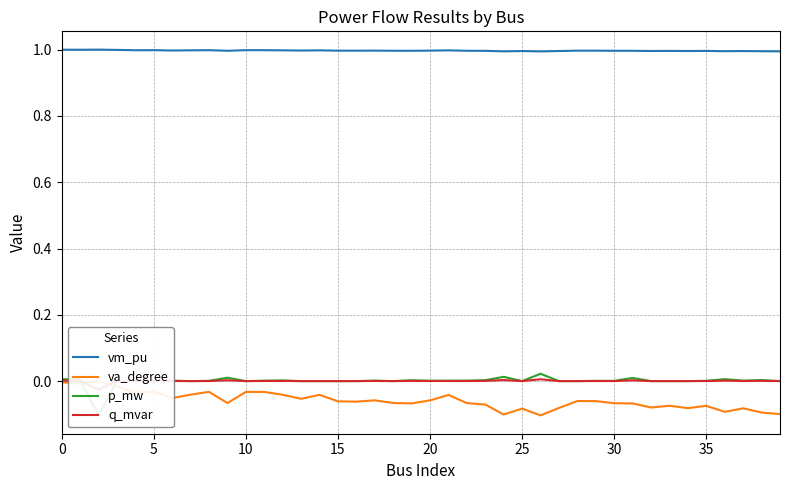

How many data points in va_degree are less than 0?

39